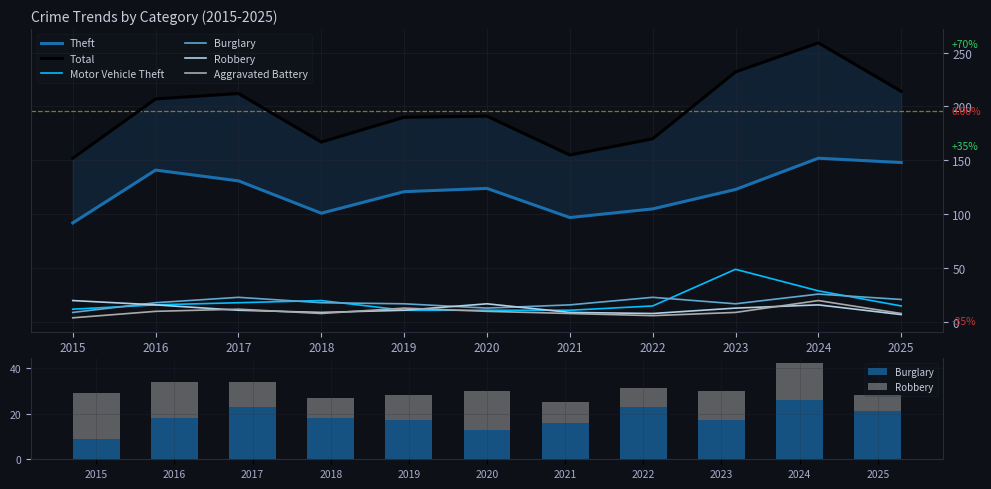

How many values in the Motor Vehicle Theft series exceed 15?

5